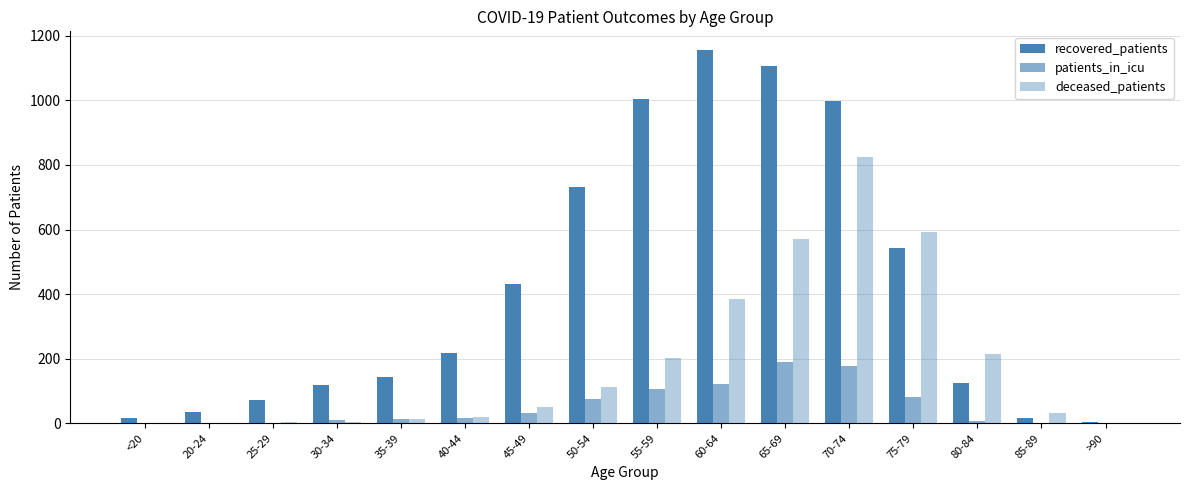

How many categories are shown in the chart?

16